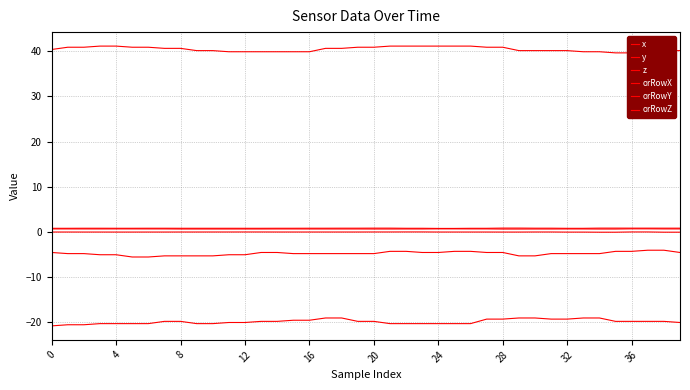

How many categories are shown in the chart?

40